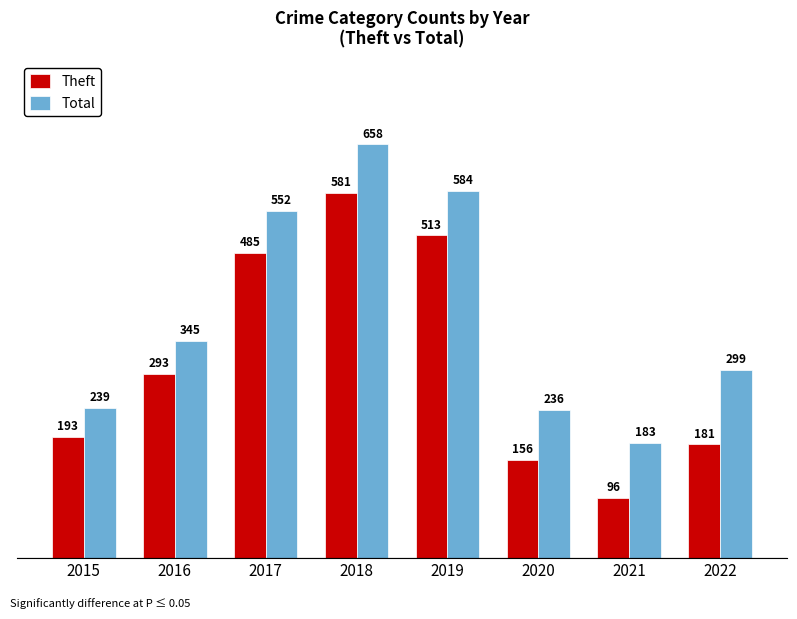

Rank the series at 2017 from lowest to highest value.

Theft, Total